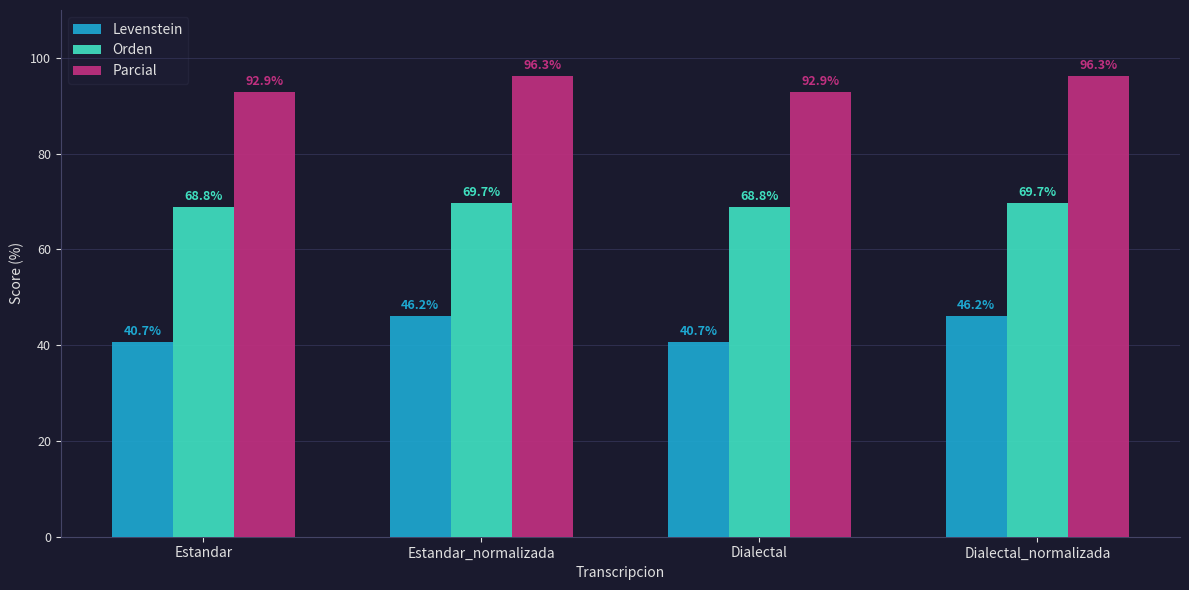

Reading left to right, what are all the values shown in this chart?

Levenstein: 40.7	46.2	40.7	46.2
Orden: 68.8	69.7	68.8	69.7
Parcial: 92.9	96.3	92.9	96.3